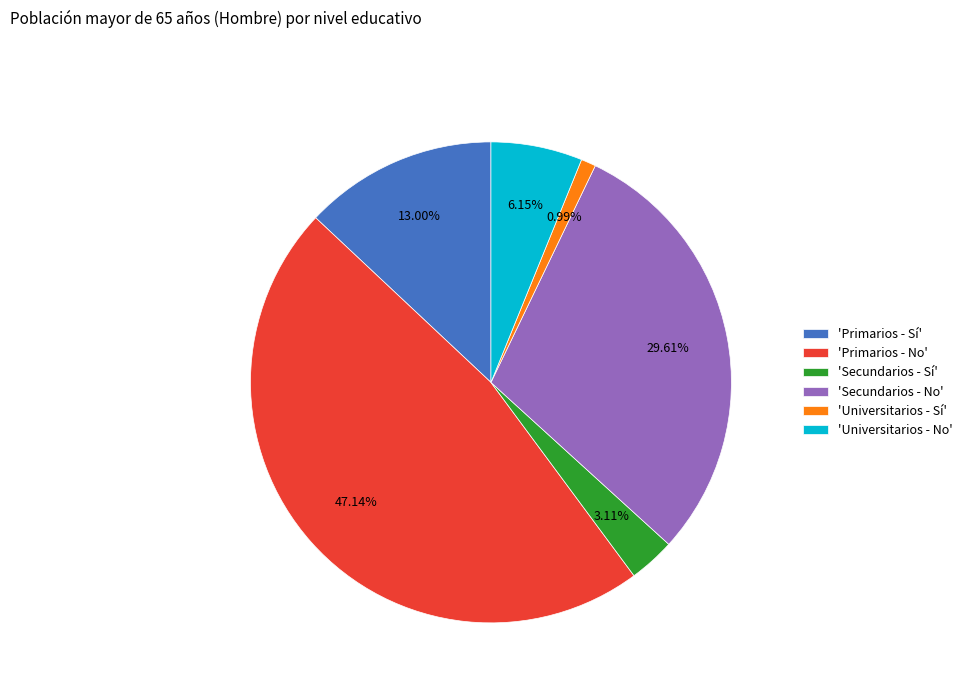

Do 'Secundarios - No' and 'Primarios - Sí' together represent more than half of the pie?

No